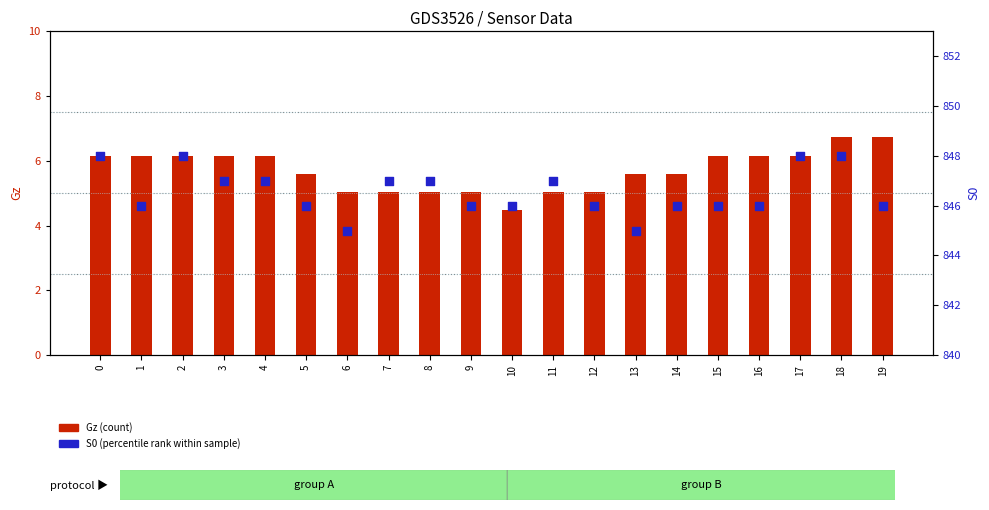

What are all the series names shown in the legend?

Gz (count), S0 (percentile rank)